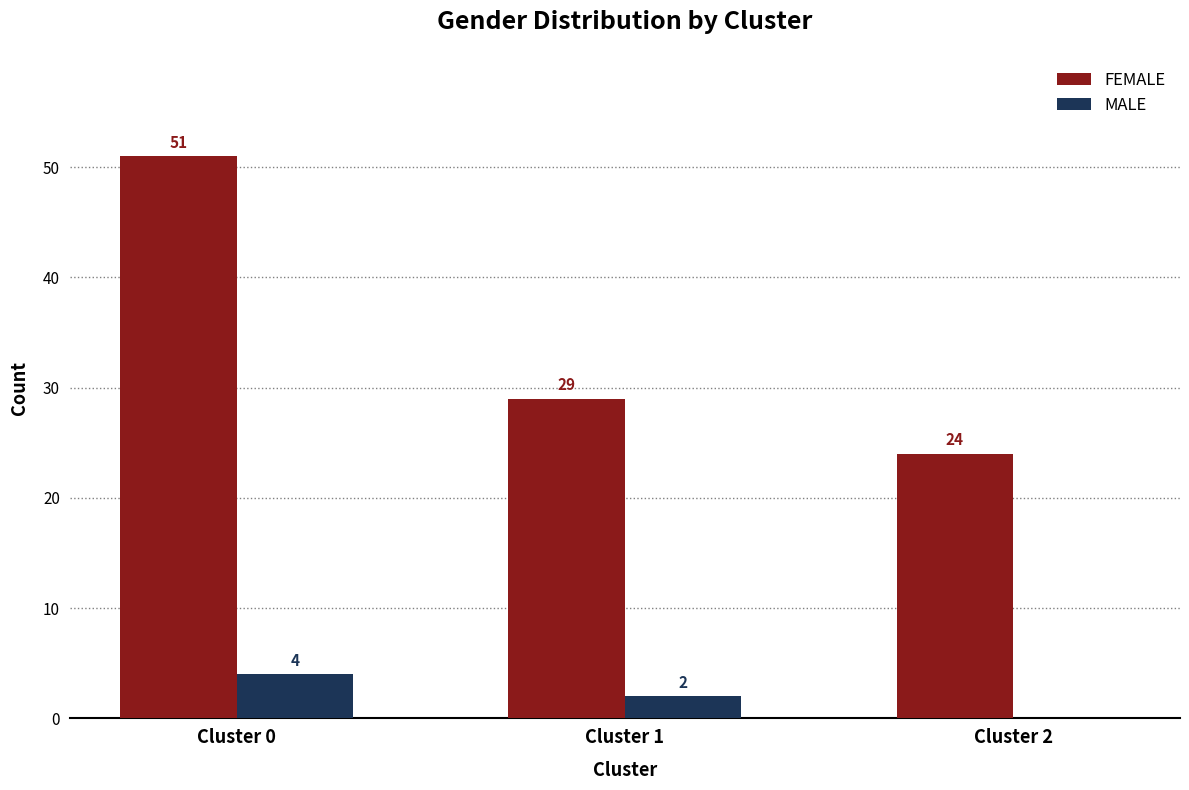

Is it true that MALE equals 7 at Cluster 0?

False